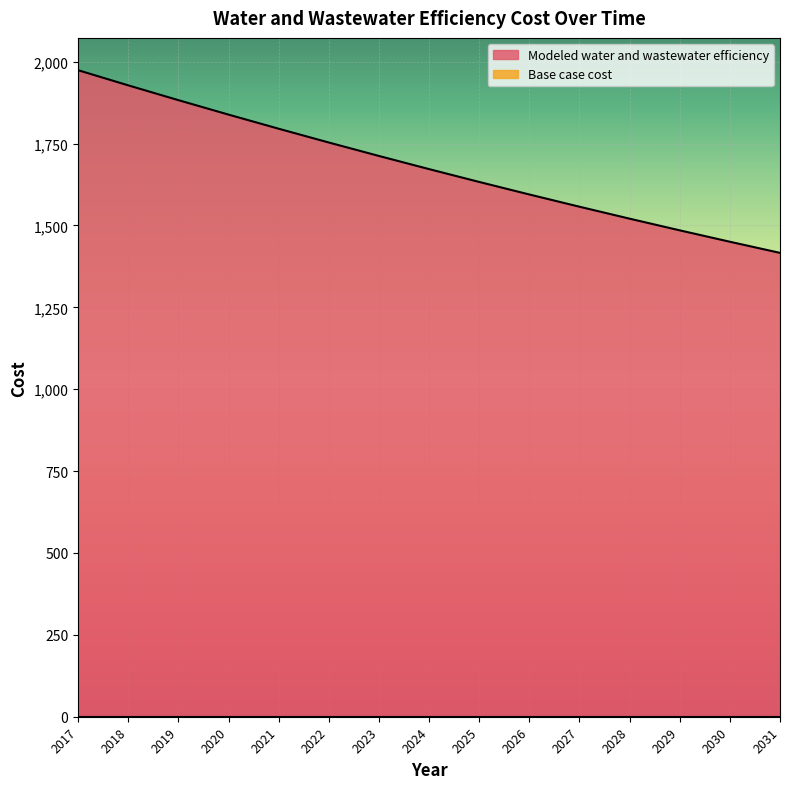

Rank the categories by value from highest to lowest.

2017, 2018, 2019, 2020, 2021, 2022, 2023, 2024, 2025, 2026, 2027, 2028, 2029, 2030, 2031